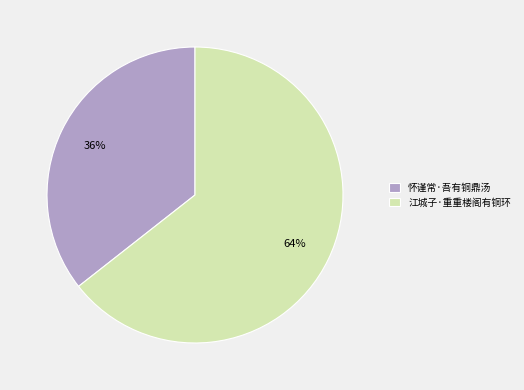

Which has a higher value, 怀谨常·吾有铜鼎汤 or 江城子·重重楼阁有铜环?

江城子·重重楼阁有铜环